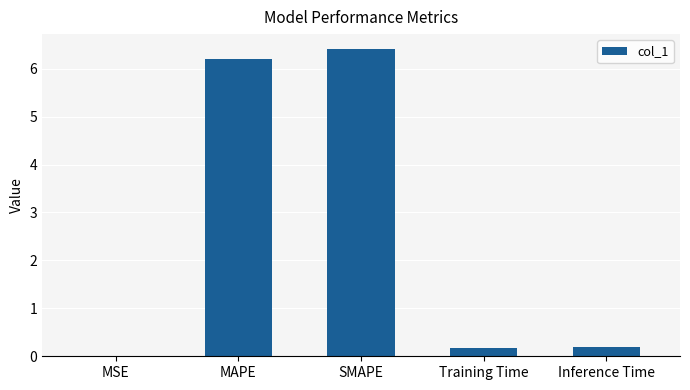

What is the sum of all values?

13.0